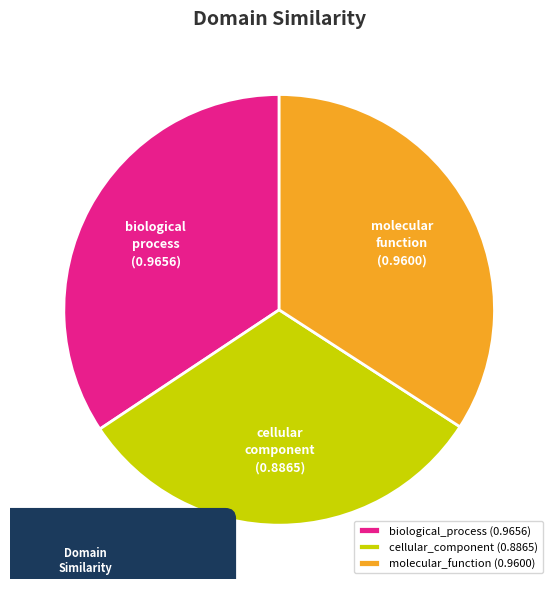

The biological_process slice represents 28% of the pie. True or false?

False